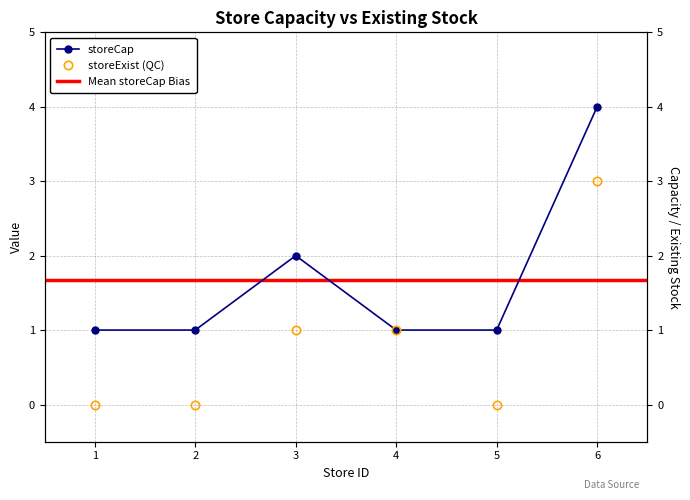

True or false: storeExist and storeCap cross at least once.

False